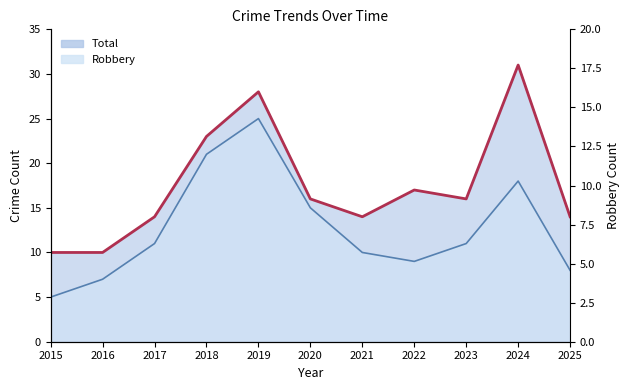

What is the value of the Robbery point at the 8th from the left?

9